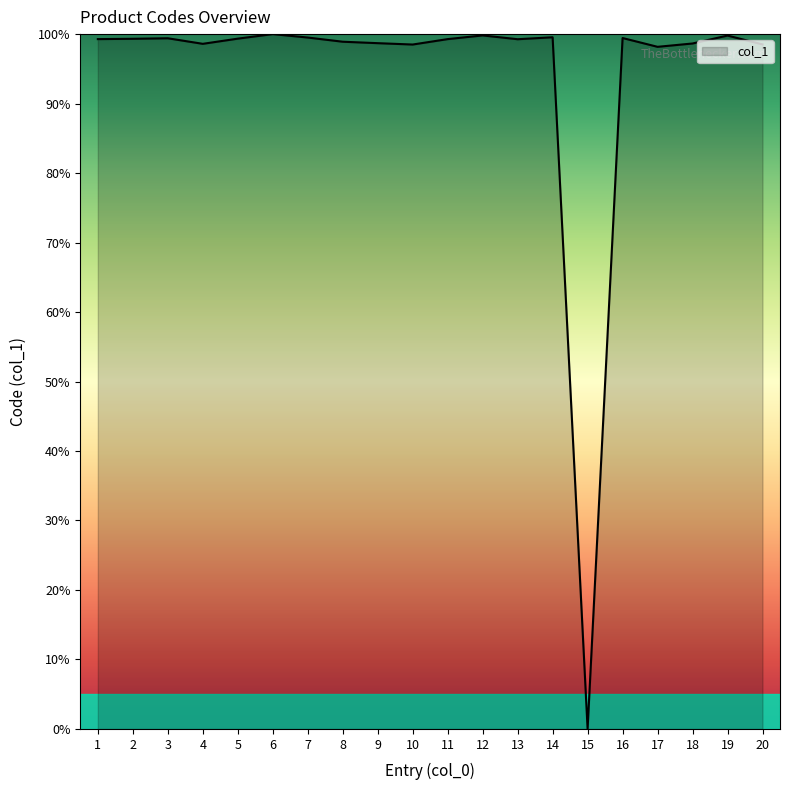

Approximately how many times larger is the value at 9 compared to 20?

1.0